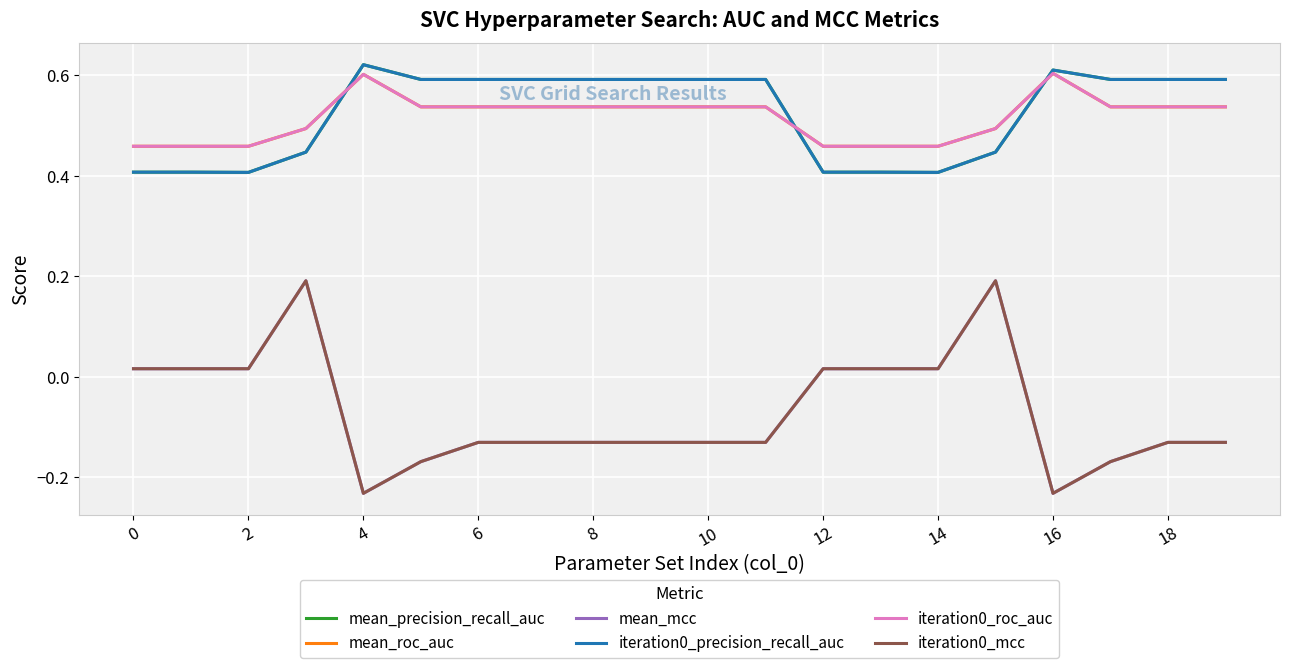

What is the average value of the iteration0_roc_auc series?

0.5